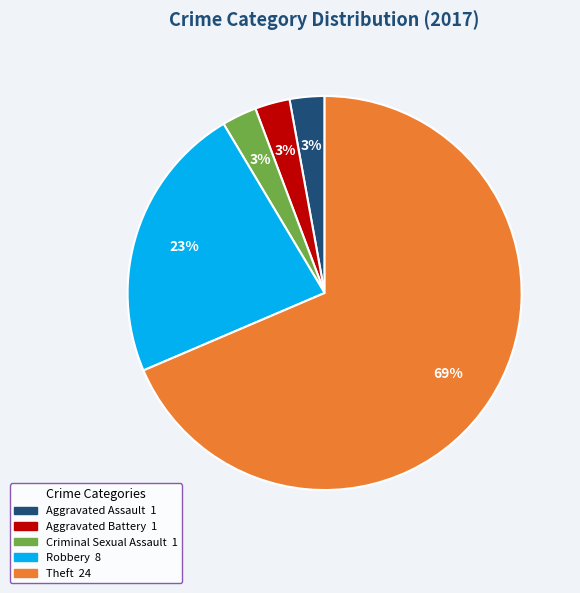

Is there a majority slice in this chart?

Yes